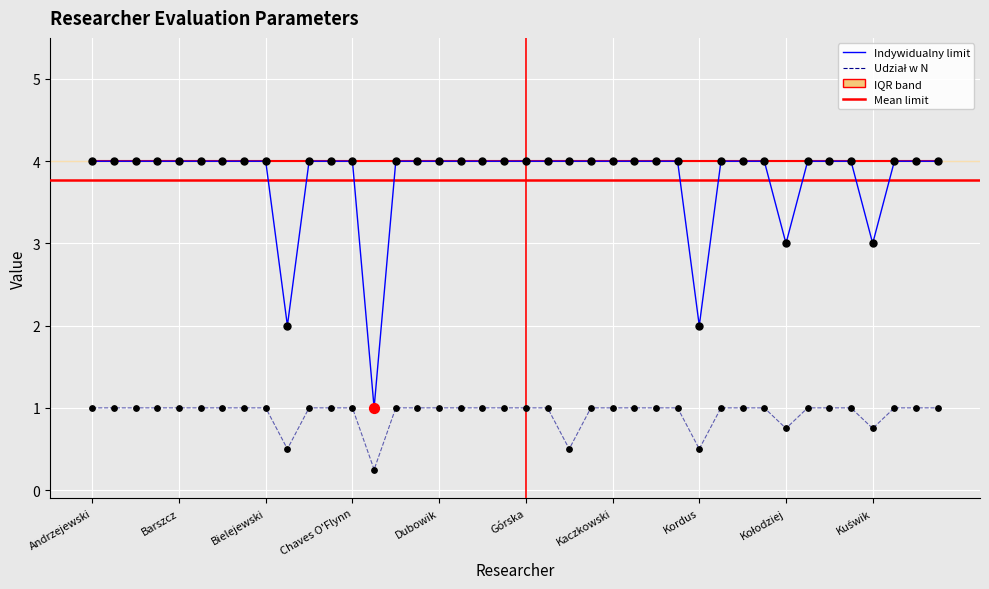

Which series has the largest range (max minus min)?

Indywidualny limit